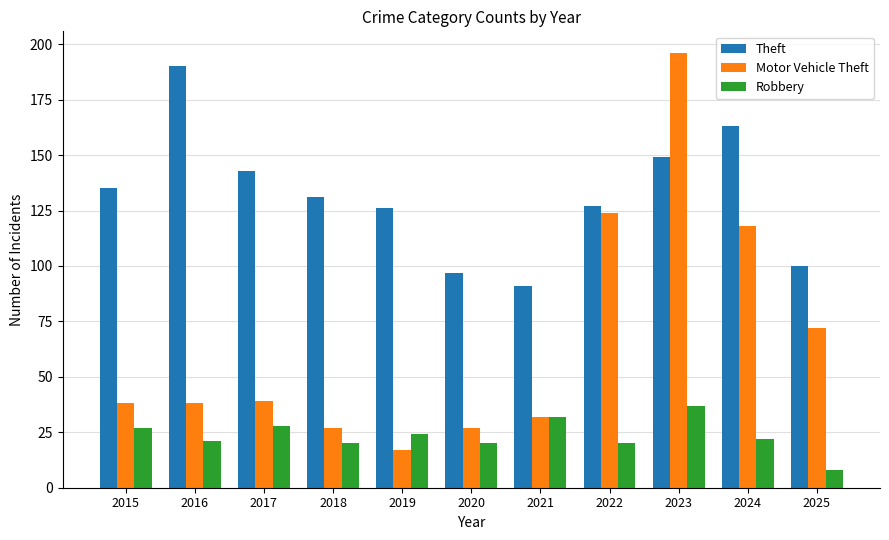

Count the number of data series in this chart.

3